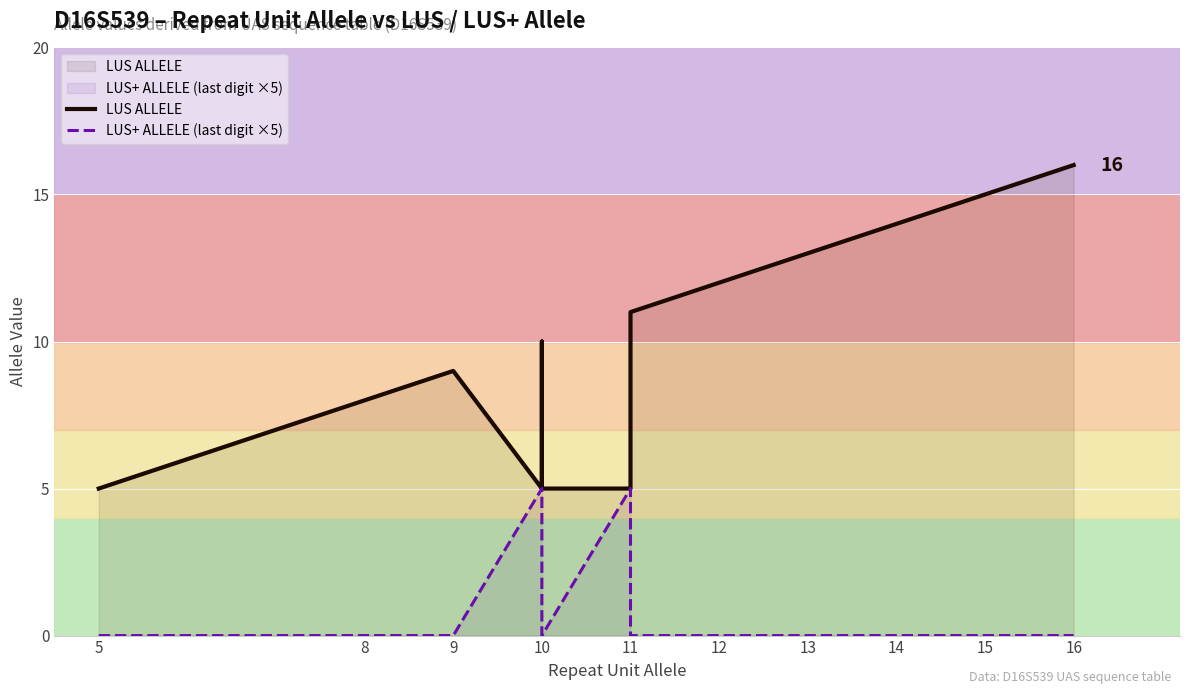

Reading right to left, what are all the values shown in this chart?

LUS ALLELE: 16	15	14	13	12	11	5	5	10	5	9	9	8	5
LUS+ ALLELE (last digit ×5): 0	0	0	0	0	0	5	0	0	5	0	0	0	0